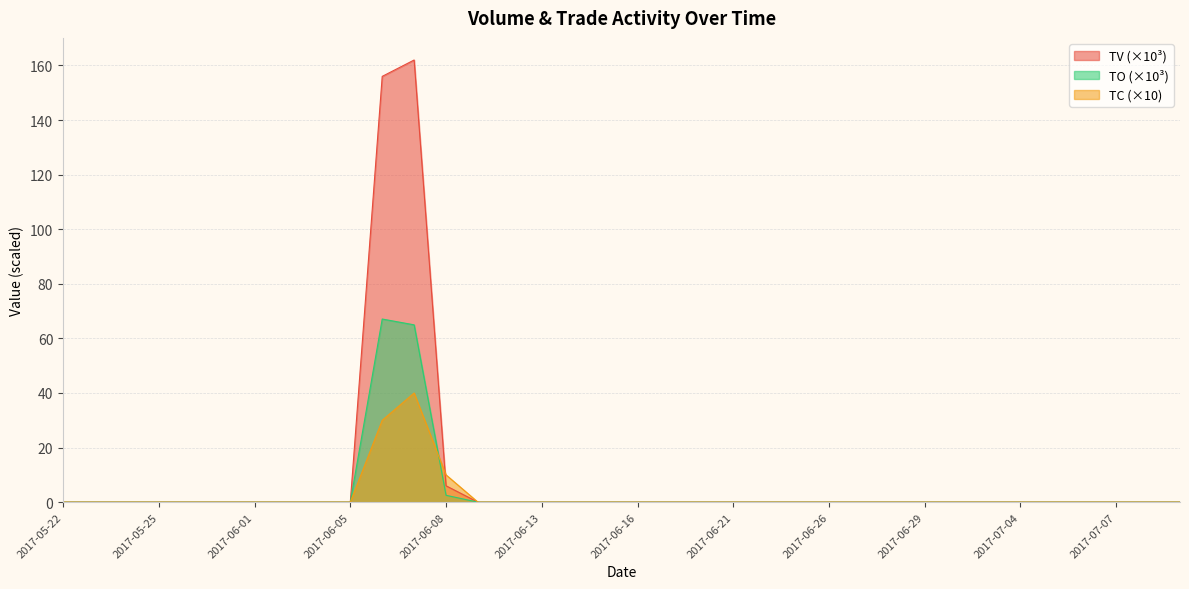

Where is TC nearest to the value 20?

2017-06-06